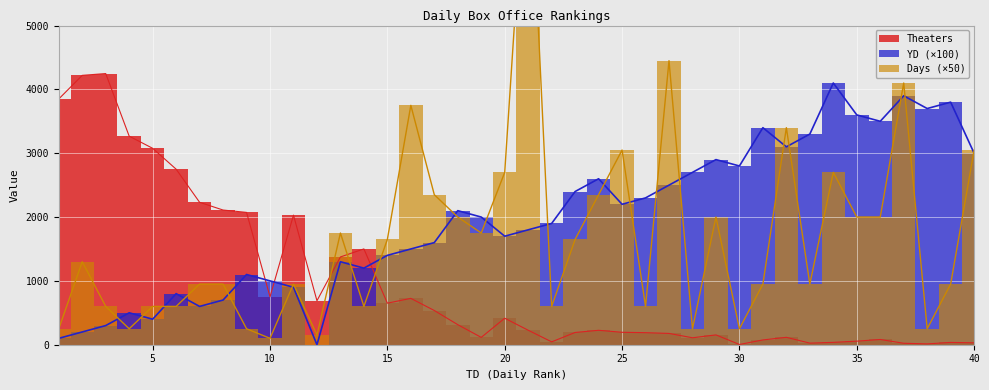

Where is Theaters nearest to the value 2126?

8